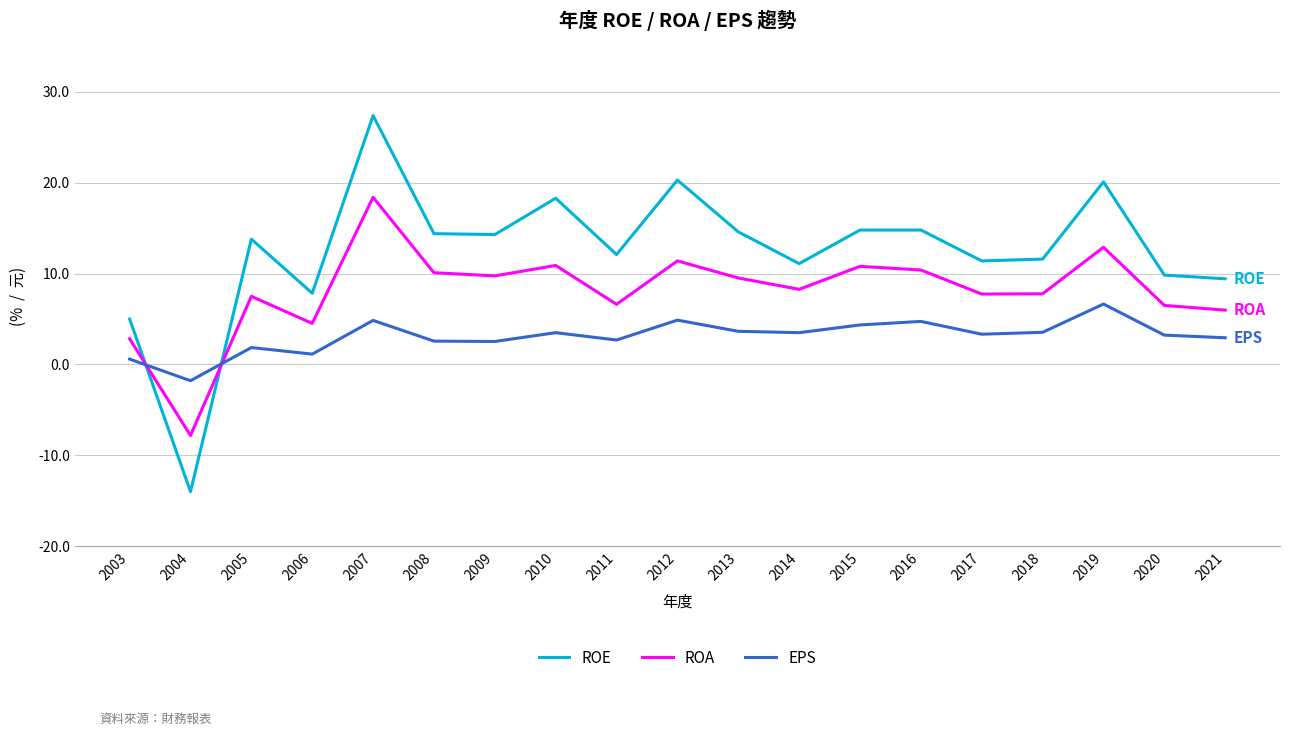

What is the difference between the ROE values at 2010 and 2013?

3.7